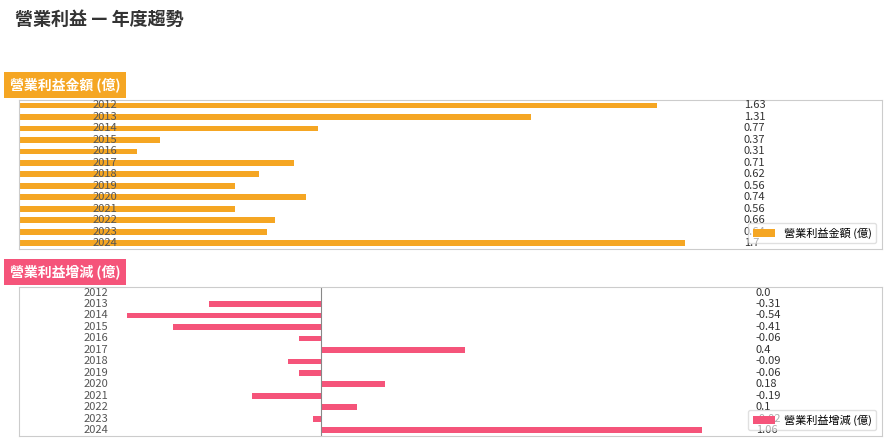

Which series changed the most between 2 and 12?

營業利益金額 (億)